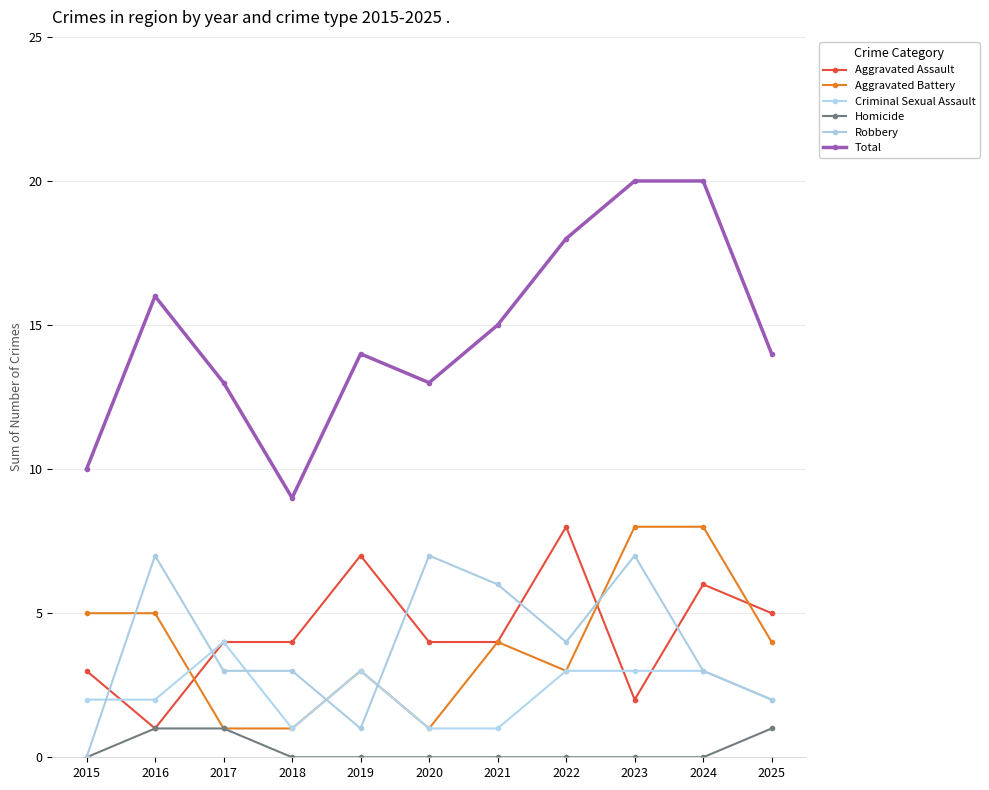

The Homicide series shows 0 at 2023. True or false?

True